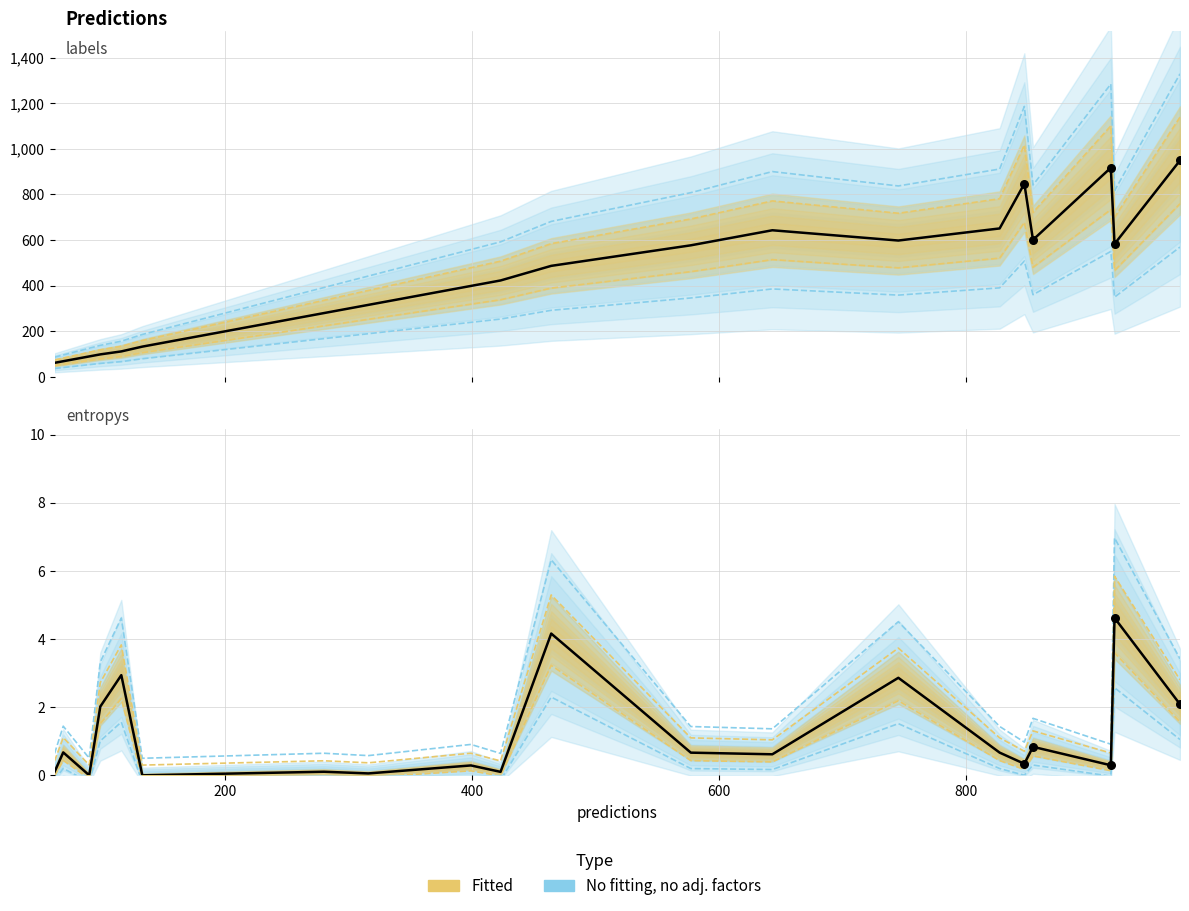

Which series has the widest spread of Y values?

labels (observed)